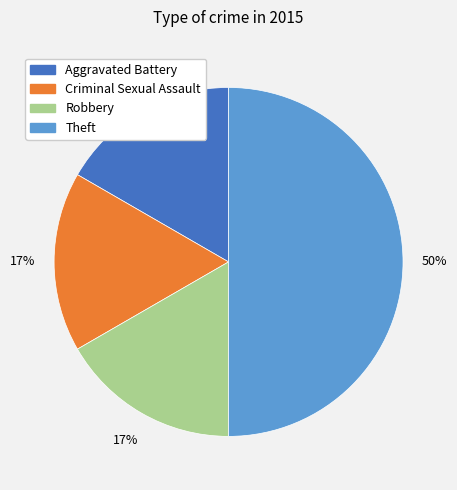

Do Robbery and Aggravated Battery together represent more than half of the pie?

No